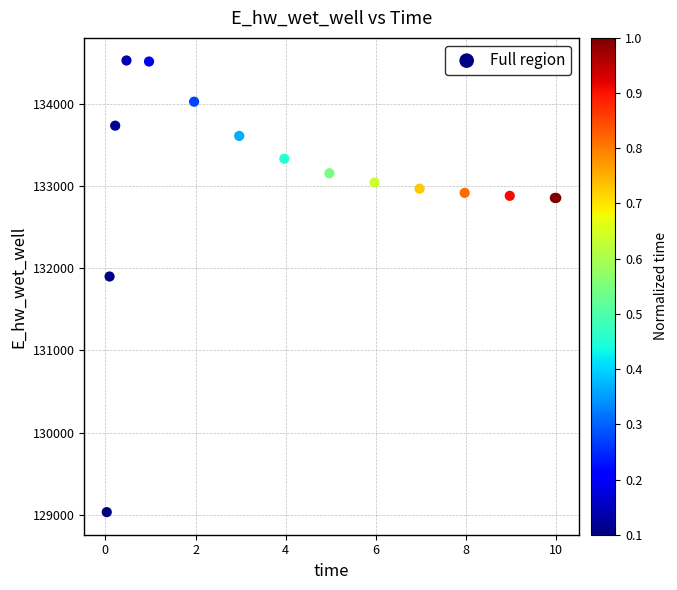

What Y value in the scatter plot is closest to 131779?

131898.7